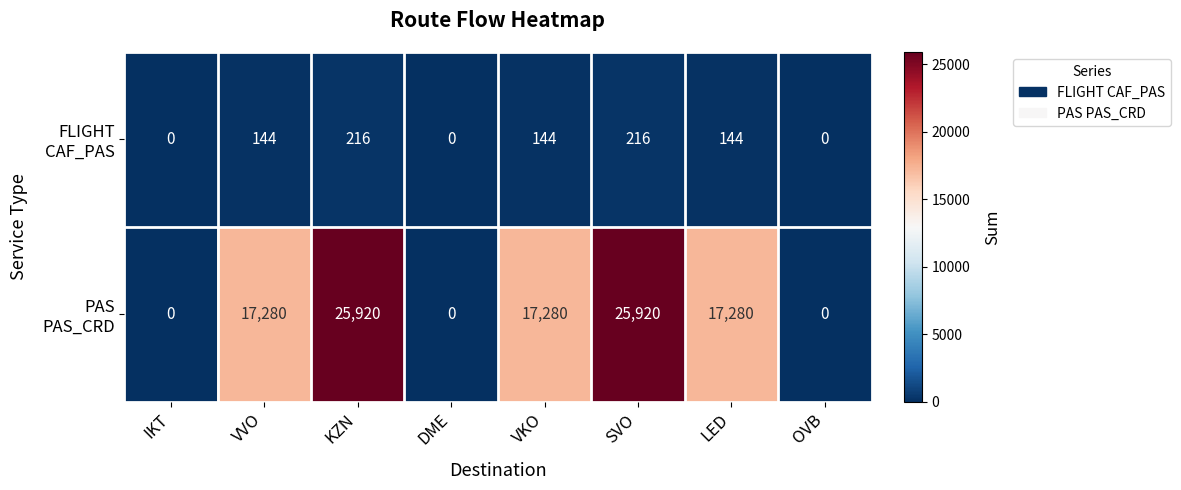

What is the spread (max minus min) of values at VKO?

17136